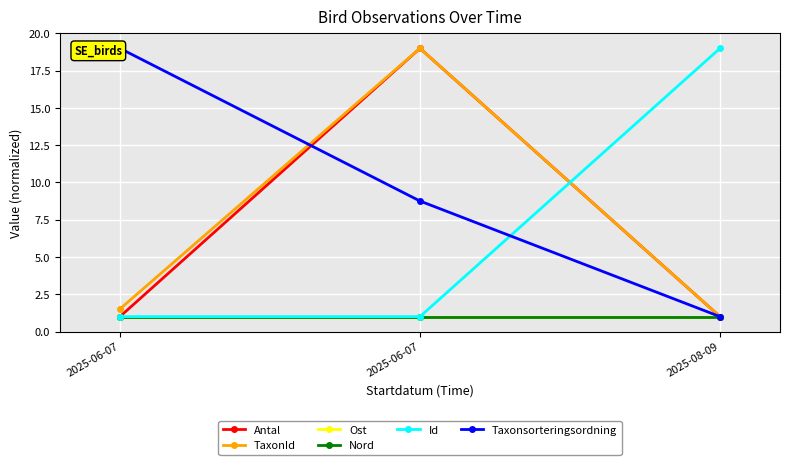

Rank the series at 2025-08-09 from highest to lowest value.

Id, Antal, TaxonId, Ost, Nord, Taxonsorteringsordning